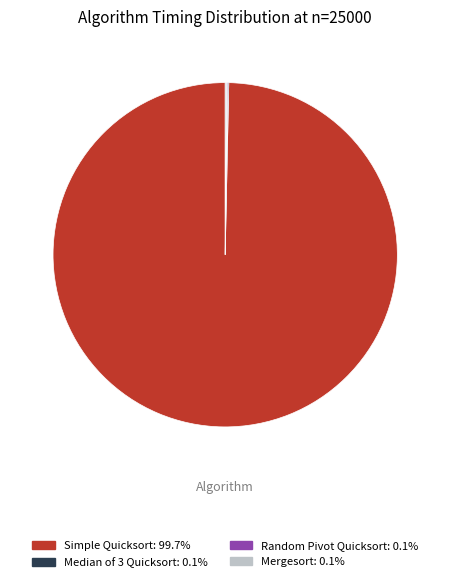

What is the largest slice in the pie chart?

Simple Quicksort